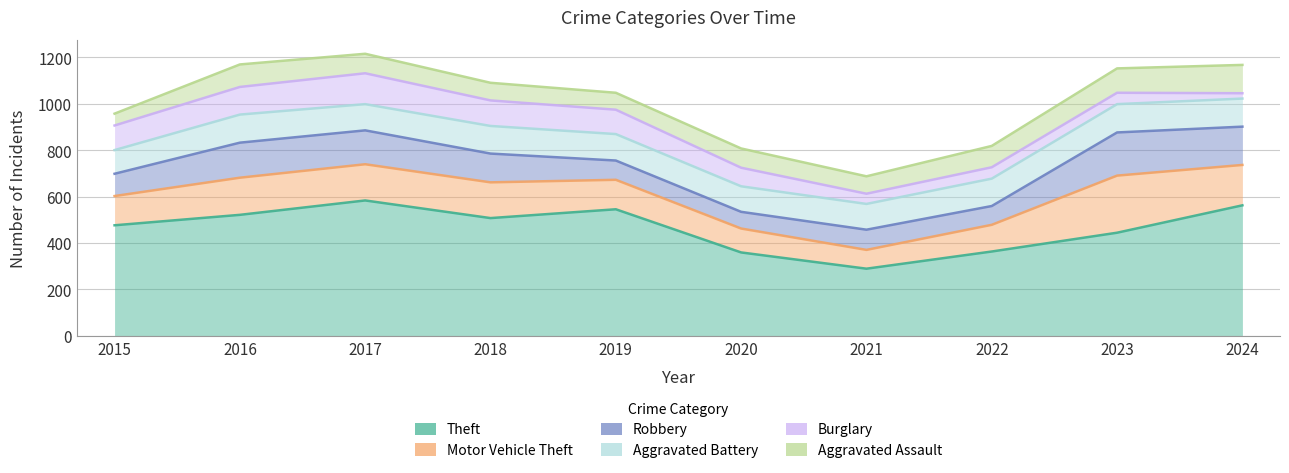

How many series are shown in this chart?

6